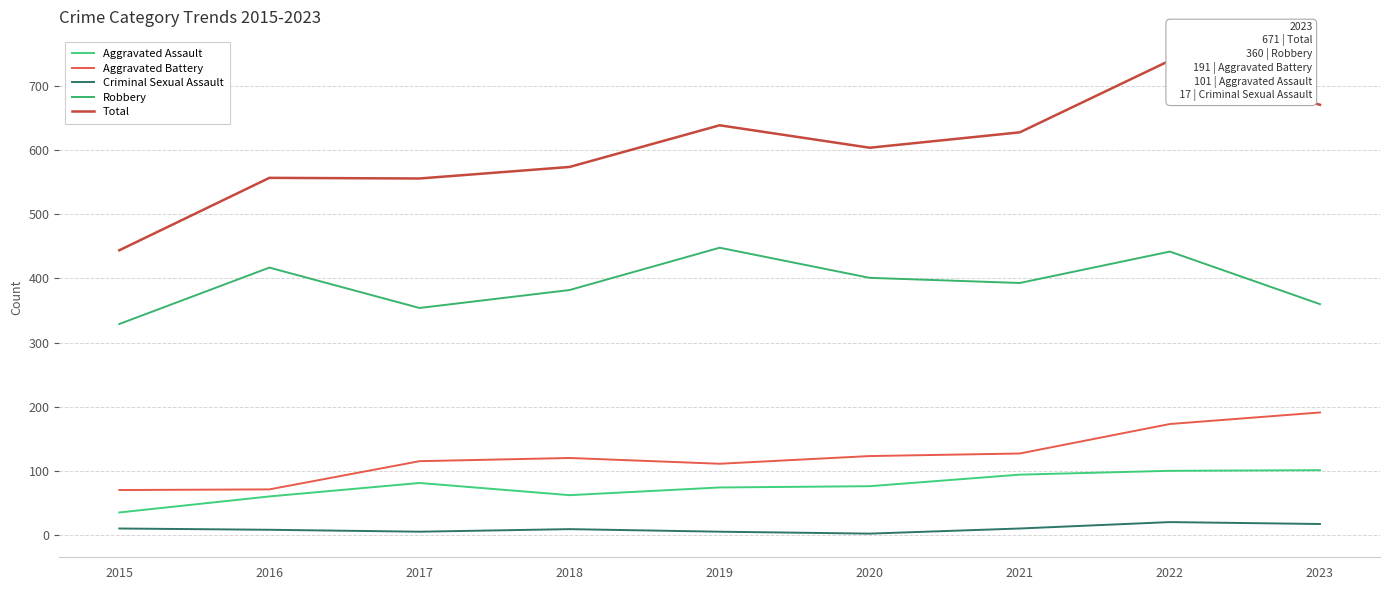

What is the highest value of the Aggravated Battery series?

191